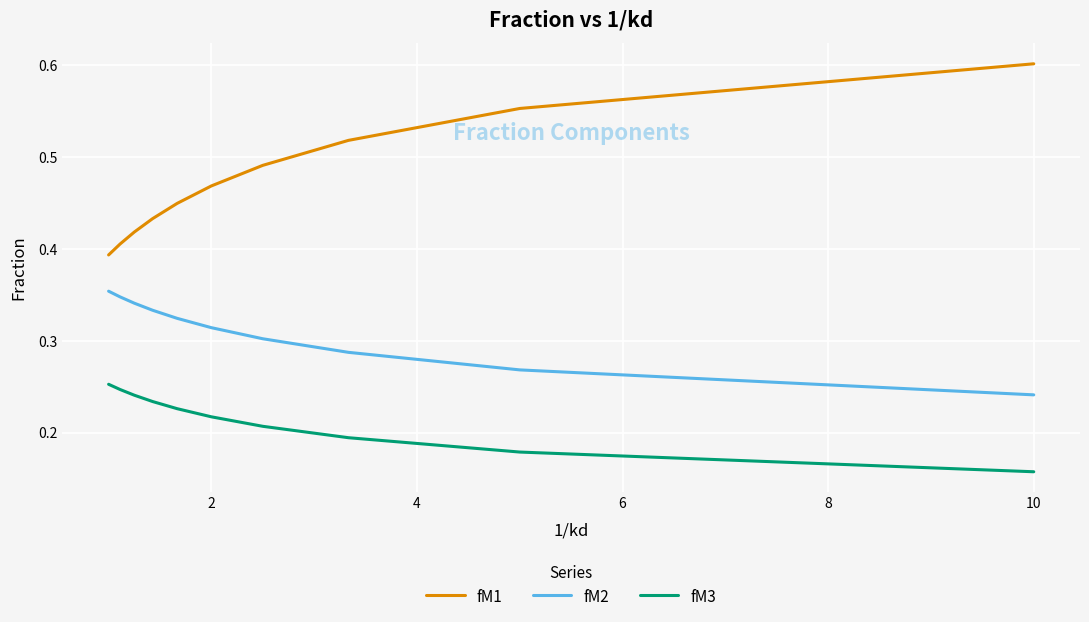

True or false: fM1 and fM3 cross at least once.

False